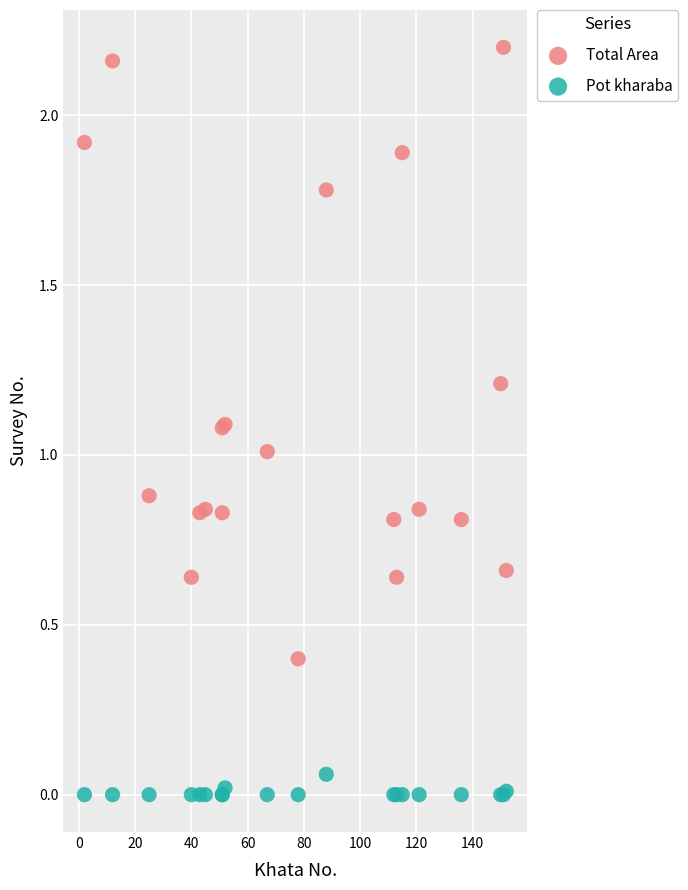

Which series contains the lowest Y value?

Pot kharaba